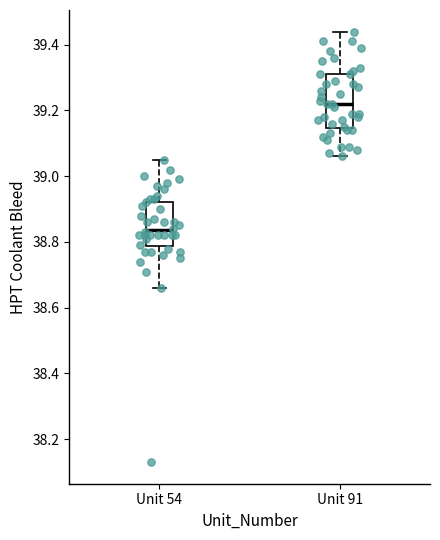

Reading left to right, transcribe this box plot: for each box, give where its median line is, the range the box spans, and where its two whiskers end, as read against the y-axis. The values are not printed on the chart, so give them approximately, as read against the axis.

Unit 54: median 38.84, box 38.78 to 38.92, whiskers 38.66 to 39.06
Unit 91: median 39.22, box 39.14 to 39.32, whiskers 39.06 to 39.44